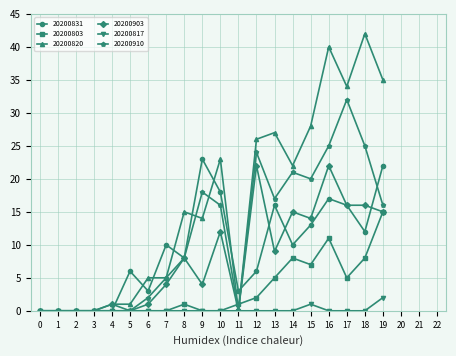

Which series changed the most between 17 and 18?

20200820